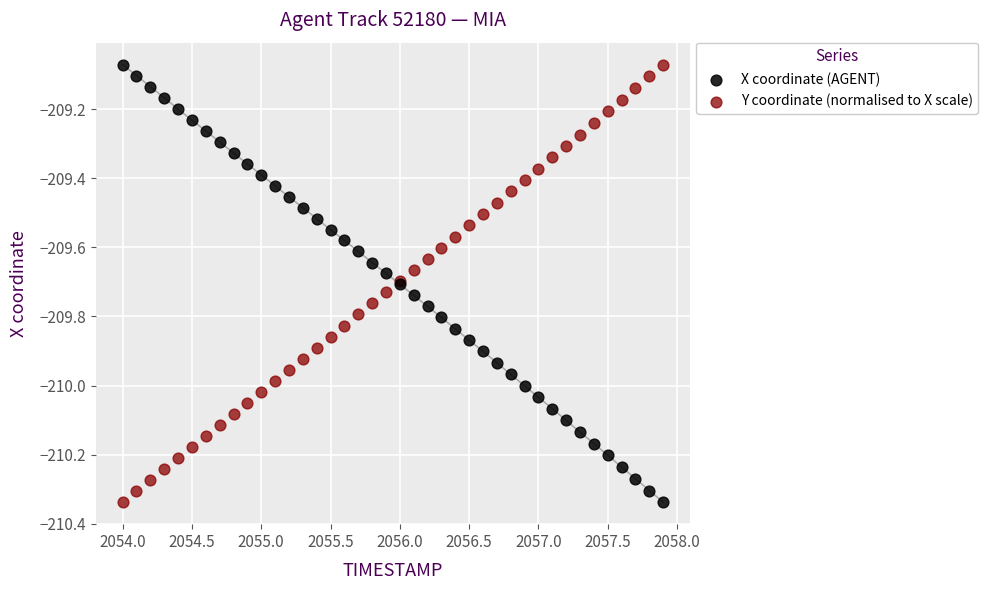

What is the X range (max minus min) for the scatter plot?

3.9